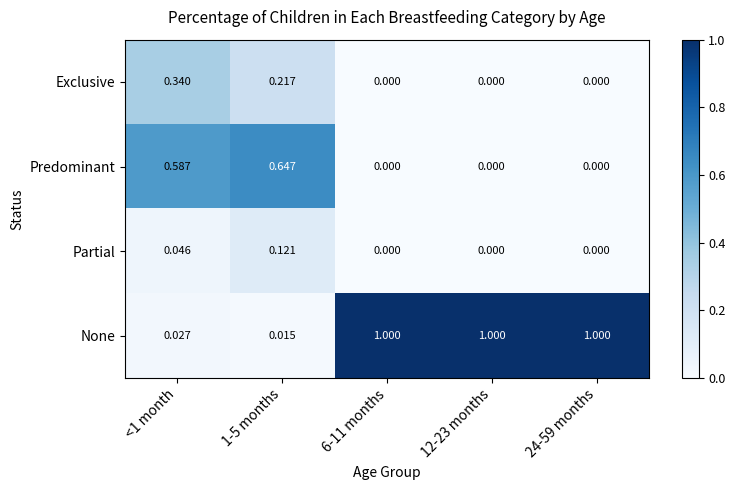

How many series are shown in this chart?

4